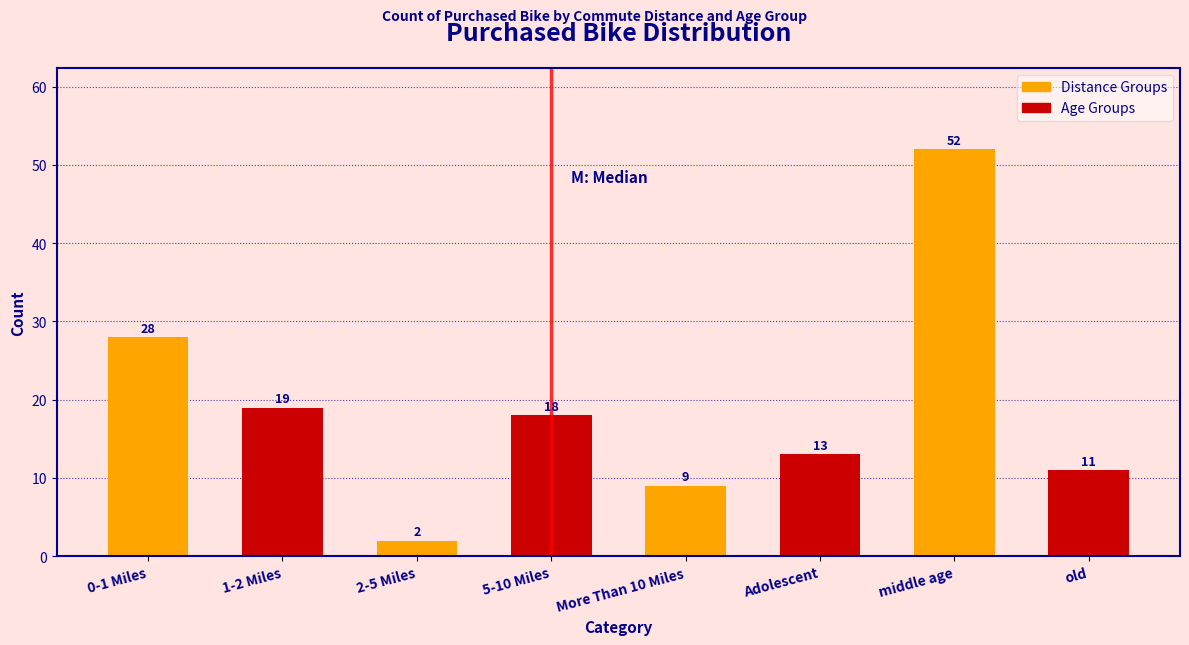

Reading left to right, extract all data points from this chart.

28	19	2	18	9	13	52	11